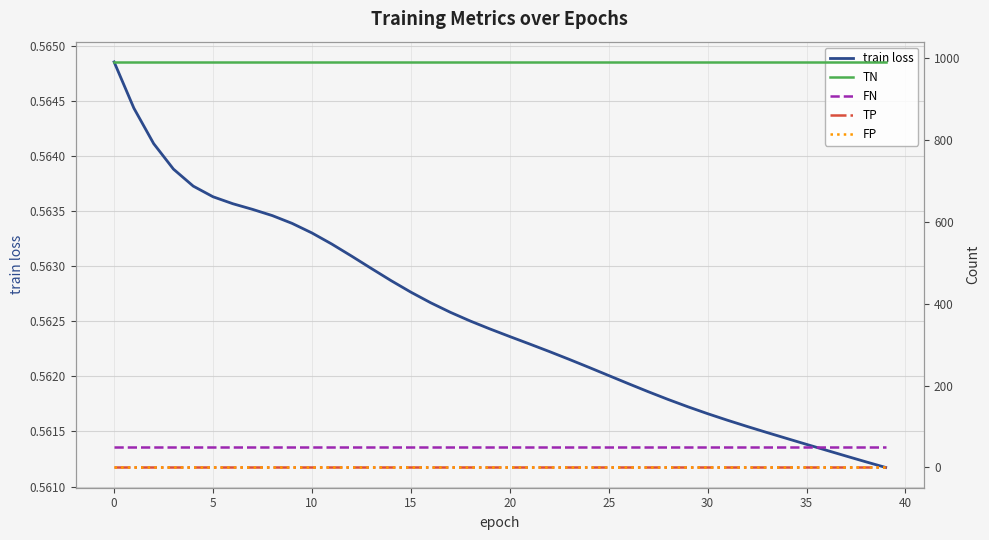

What is the total value across all series at 27?

1042.6